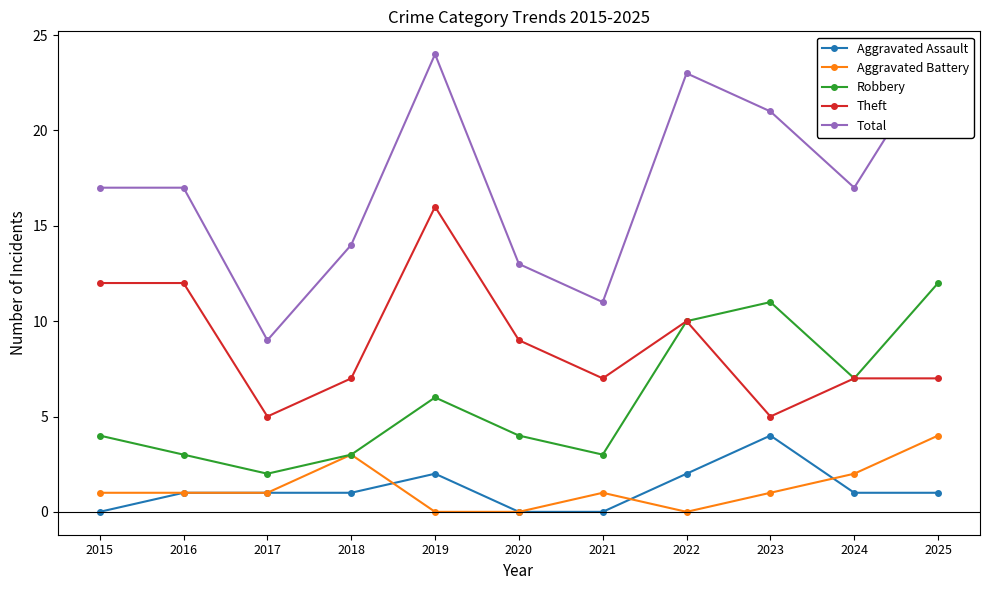

What is the value of the Robbery point at the 7th from the left?

3